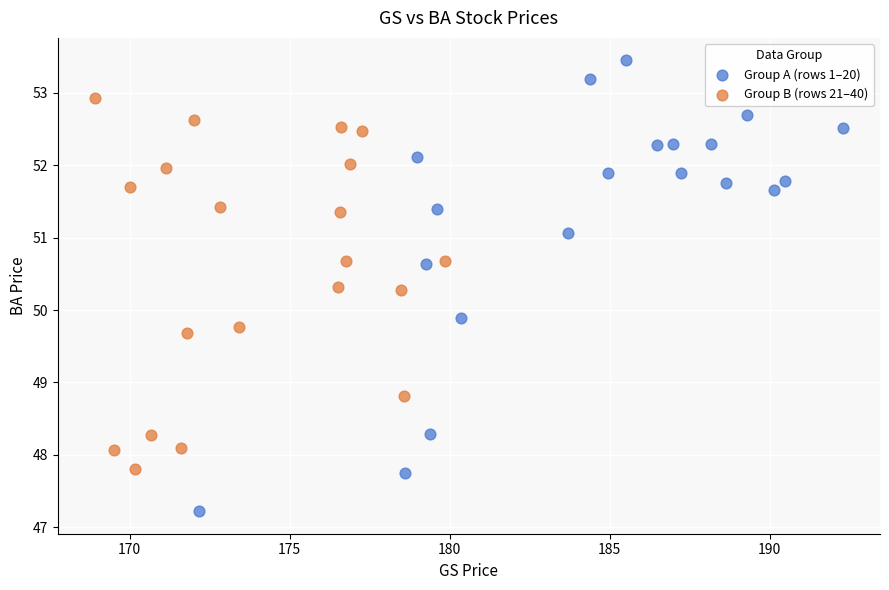

Which series contains the lowest Y value?

Group A (rows 1–20)